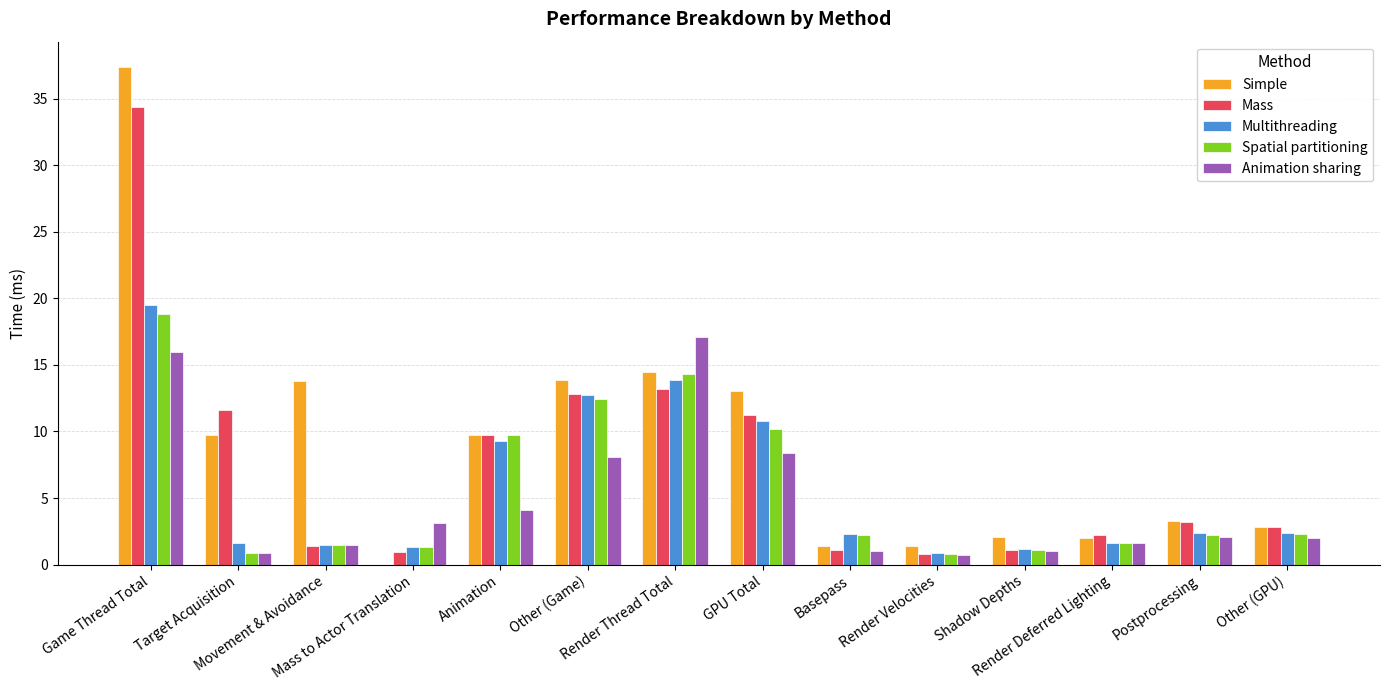

What is the sum of the Animation sharing values at Mass to Actor Translation and Game Thread Total?

19.1